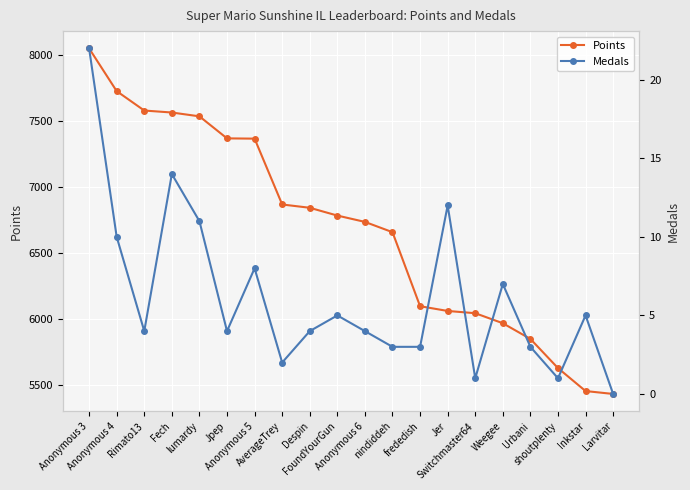

True or false: Points has a value of 6659 at nindiddeh.

True